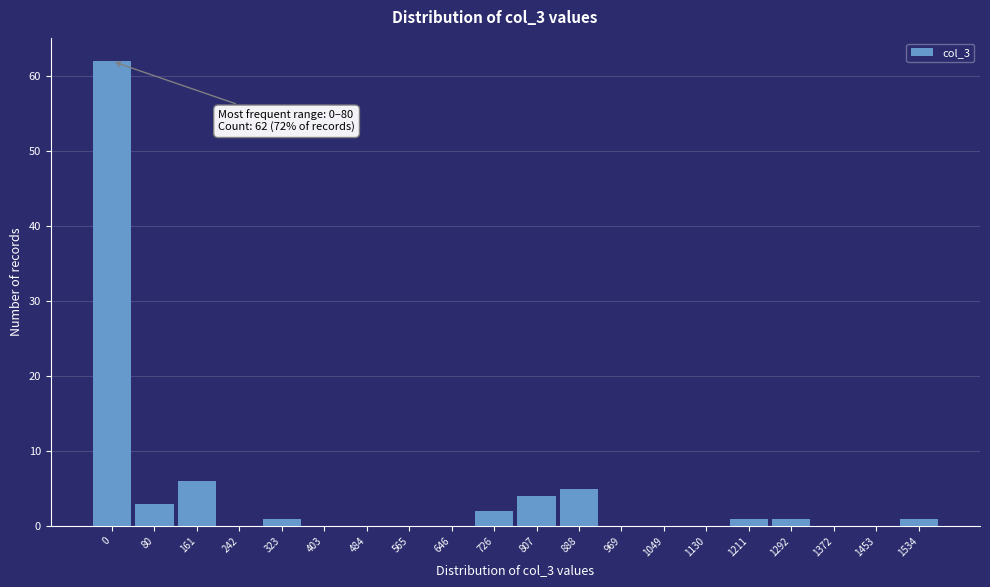

Reading left to right, transcribe all the data shown in this chart.

0=62	80=3	161=6	242=0	323=1	403=0	484=0	565=0	646=0	726=2	807=4	888=5	969=0	1049=0	1130=0	1211=1	1292=1	1372=0	1453=0	1534=1